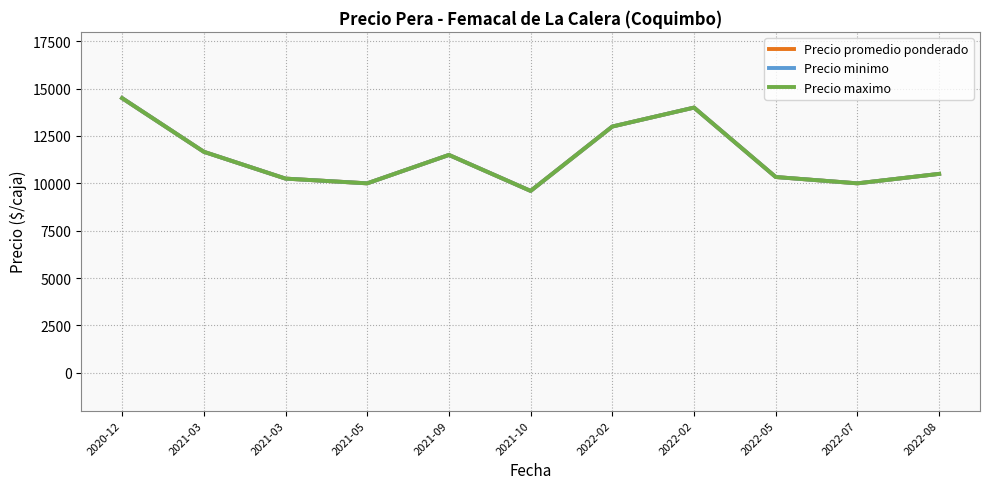

Is this an area chart (filled region under the line)?

No